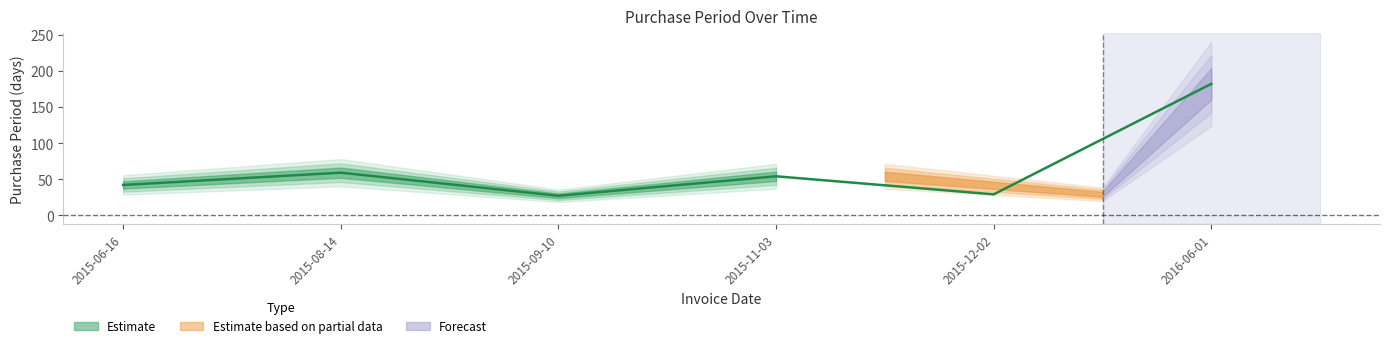

Reading right to left, extract all data points from this chart.

182	29	54	27	59	42